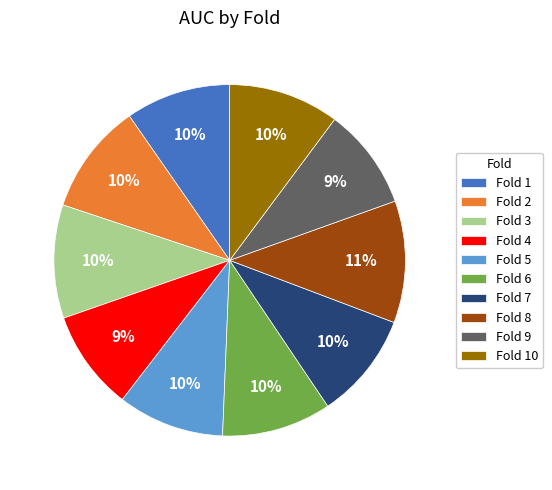

True or false: Fold 3 accounts for 22% of the total.

False